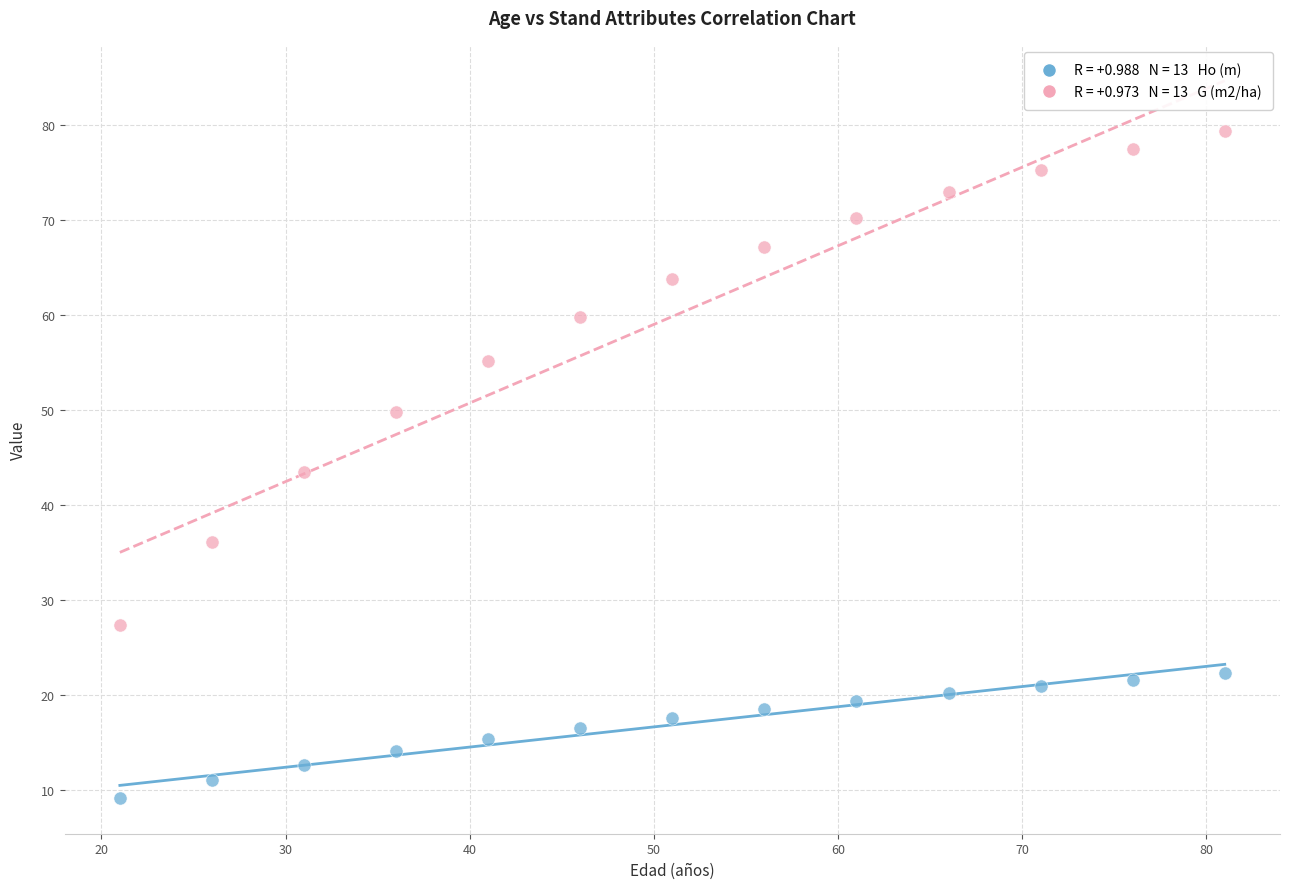

Across all data points, what is the range of X values (max minus min)?

60.0